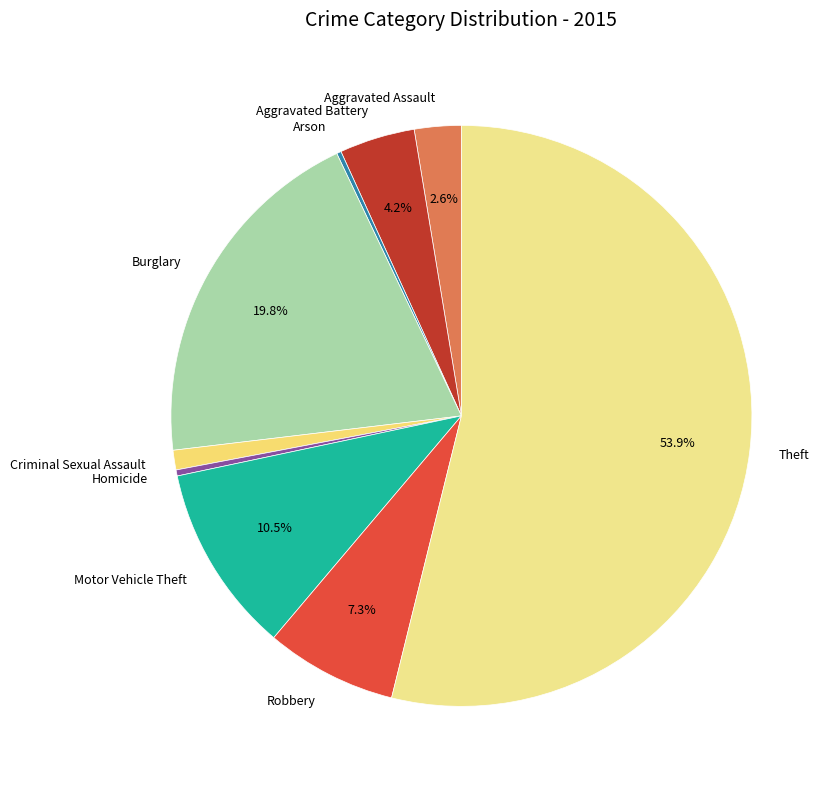

What is the largest slice in the pie chart?

Theft